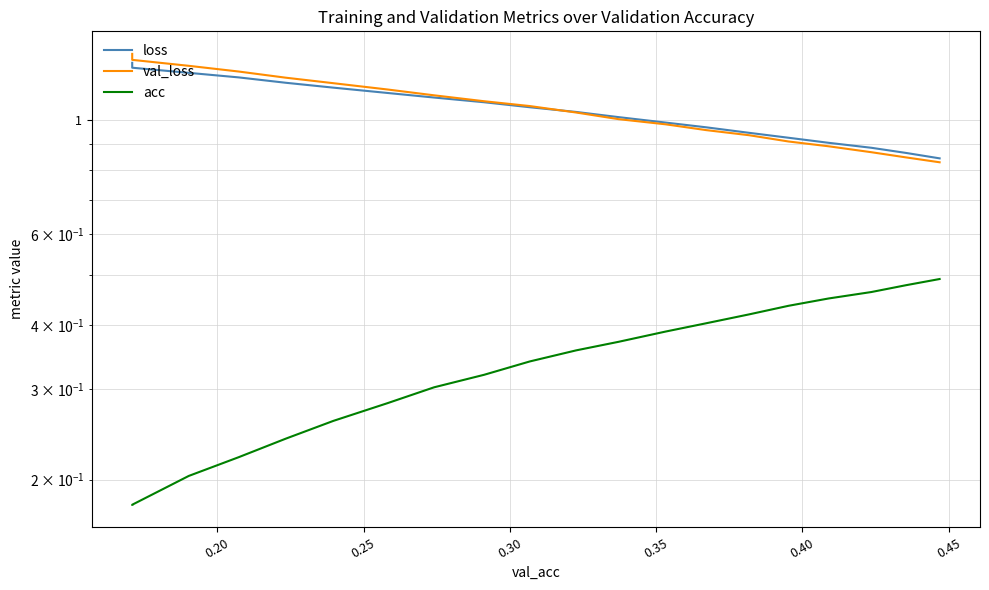

Count the number of categories in the chart.

20